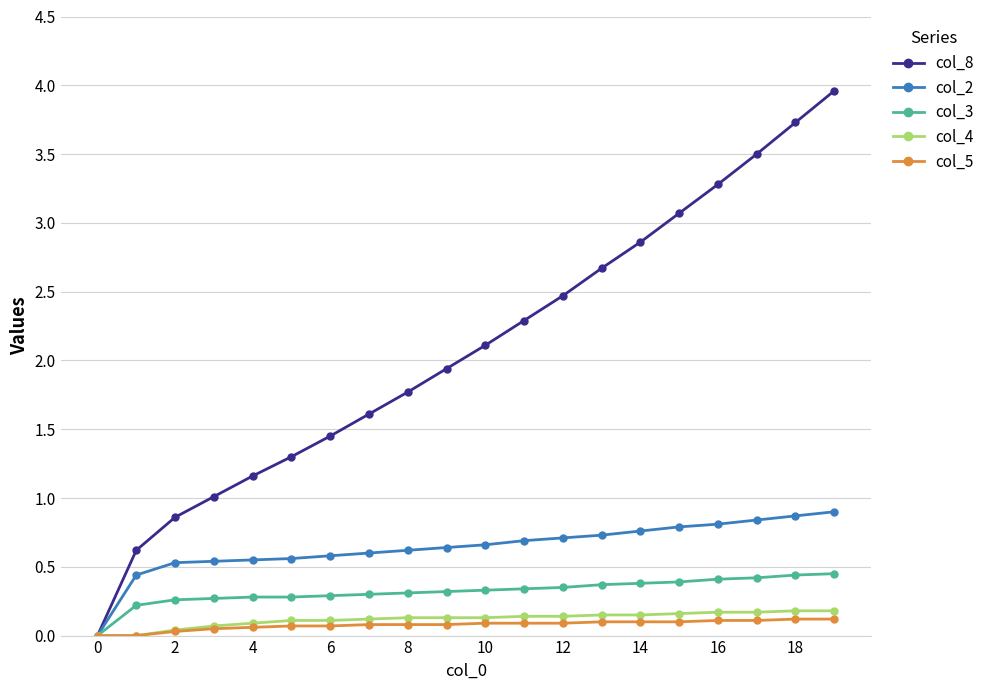

How many lines are shown in the chart?

5